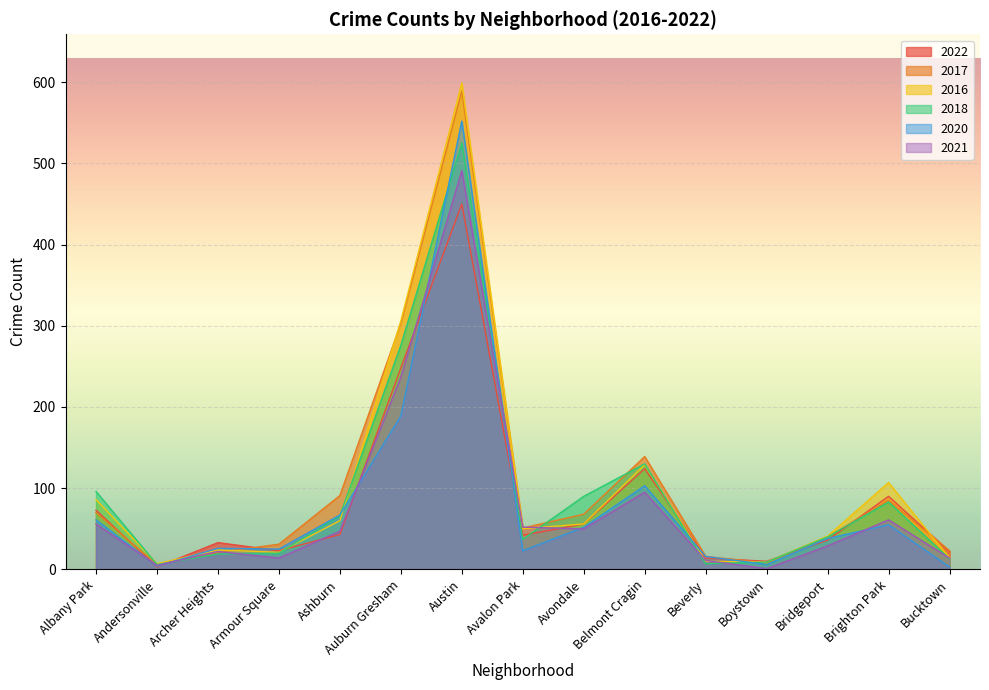

Which series changed the most between Boystown and Bridgeport?

2017